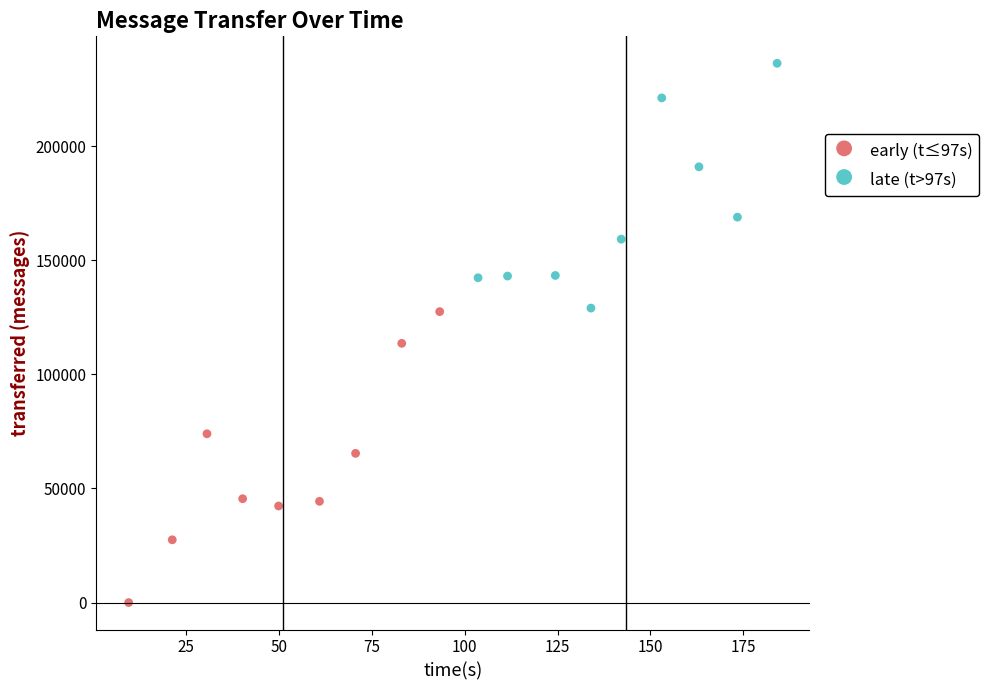

Which series has the widest spread of Y values?

early (t≤97s)